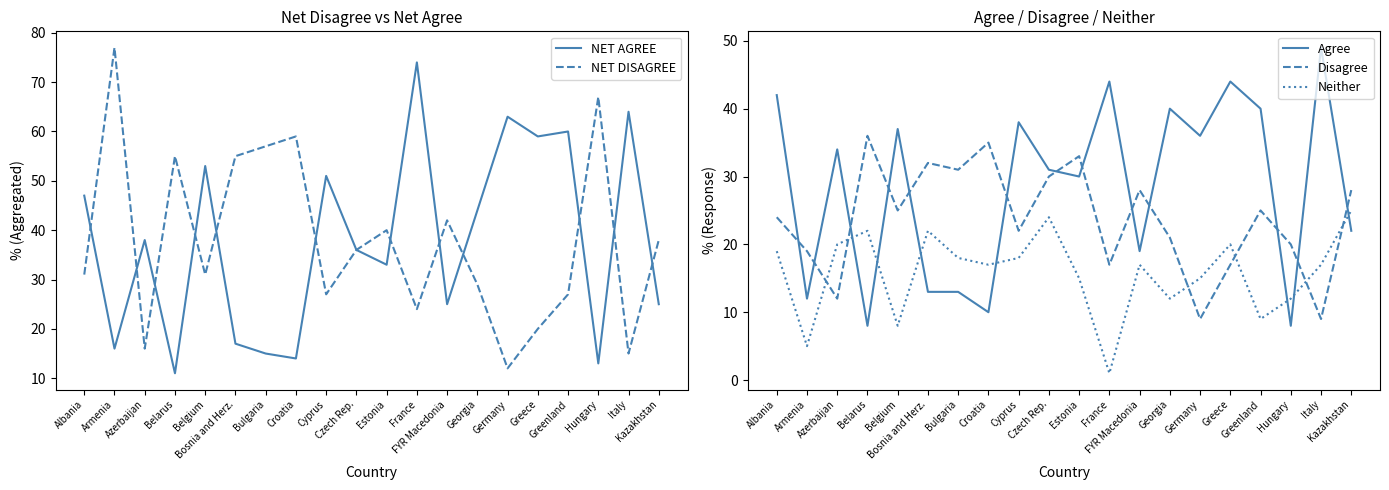

The value of Neither at Greenland is 9. True or false?

True